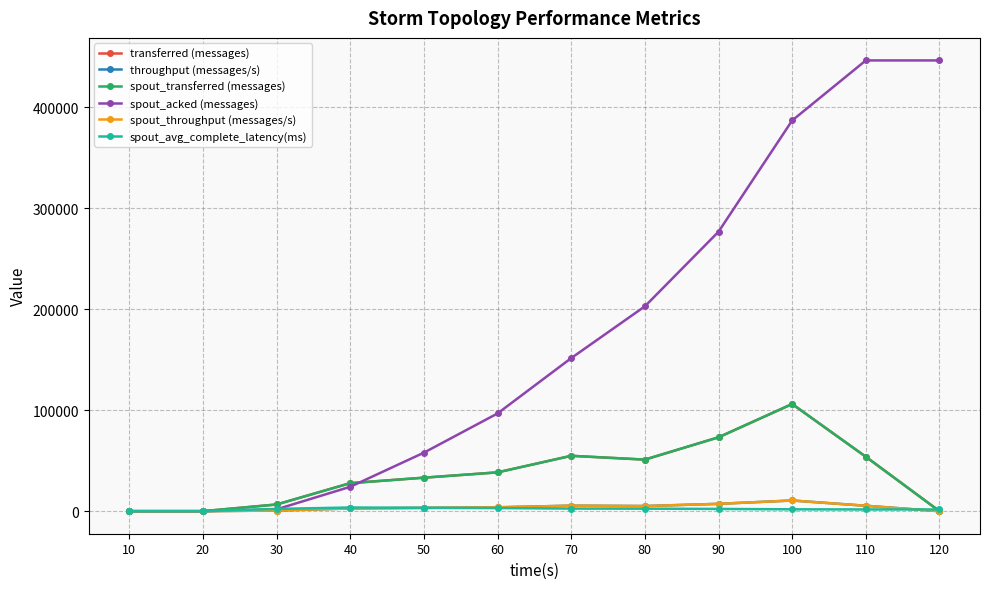

How many intersections are there between transferred (messages) and spout_acked (messages)?

1